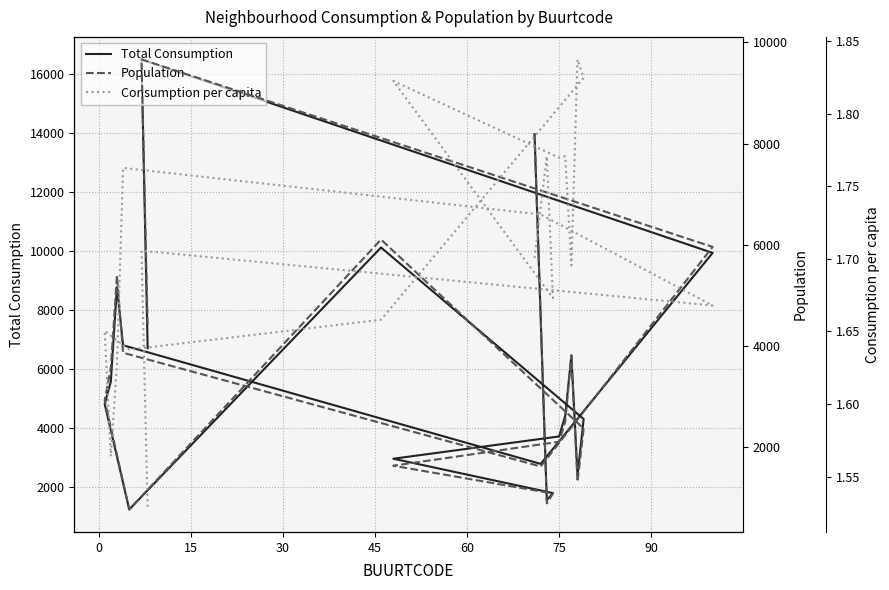

In Consumption per capita, how many points are lower than both neighbors (excluding endpoints)?

6